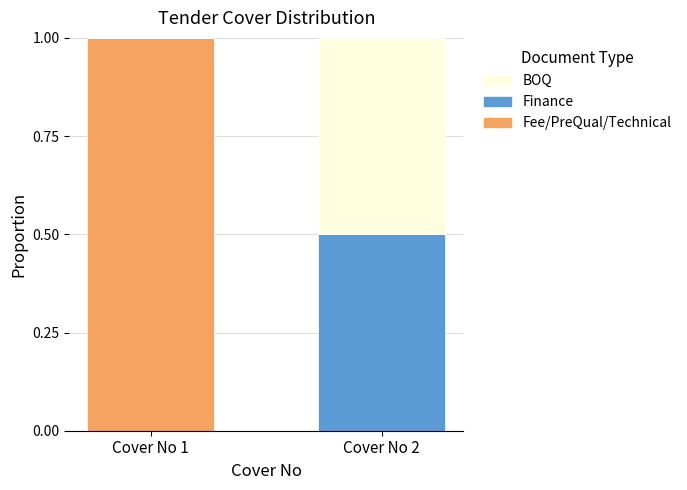

What is the total value across all series at Cover No 1?

1.0